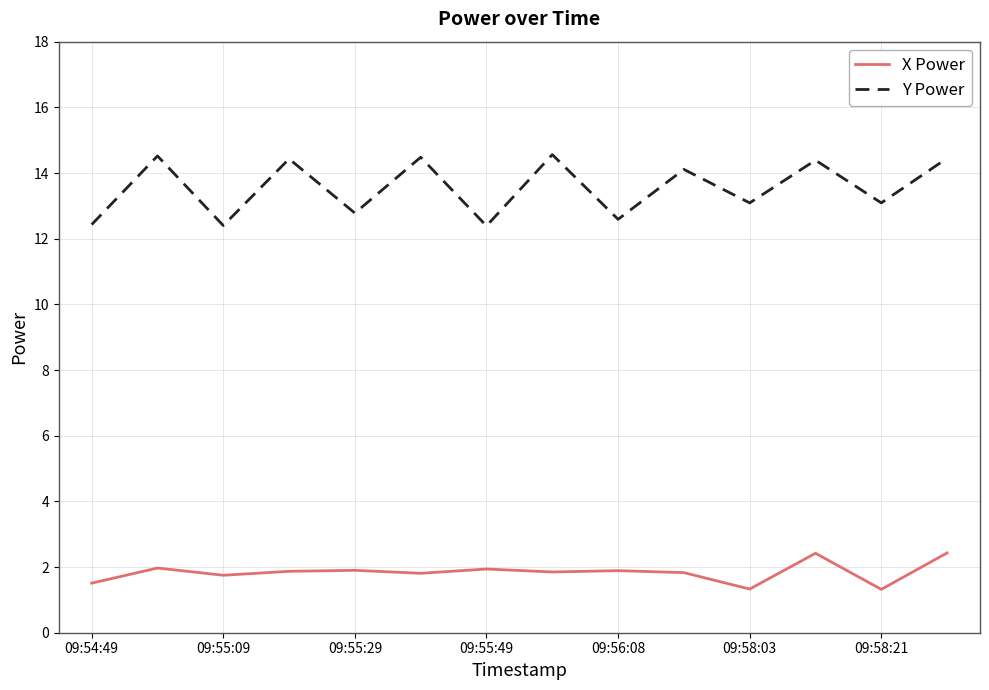

True or false: X Power has more than 2 points higher than both neighbors.

True